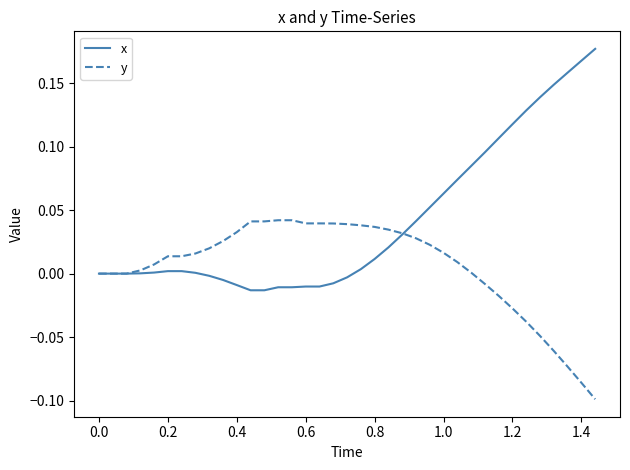

List the series in order of their peak value, lowest first.

y, x